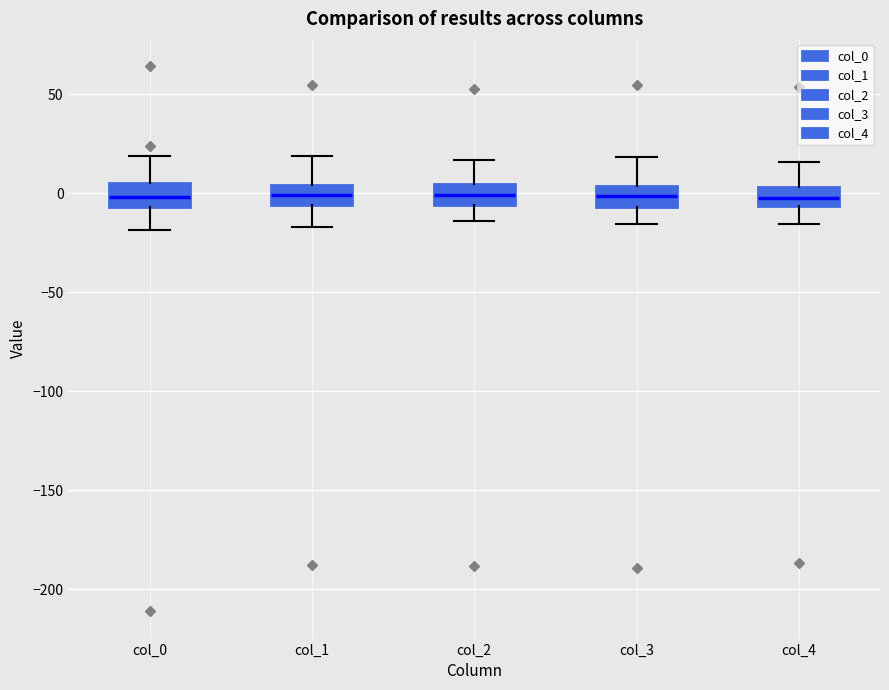

Reading left to right, transcribe this box plot: for each box, give where its median line is, the range the box spans, and where its two whiskers end, as read against the y-axis. The values are not printed on the chart, so give them approximately, as read against the axis.

col_0: median 0, box -5 to 5, whiskers -20 to 20
col_1: median 0, box -5 to 5, whiskers -15 to 20
col_2: median 0, box -5 to 5, whiskers -15 to 15
col_3: median 0, box -5 to 5, whiskers -15 to 20
col_4: median 0, box -5 to 5, whiskers -15 to 15